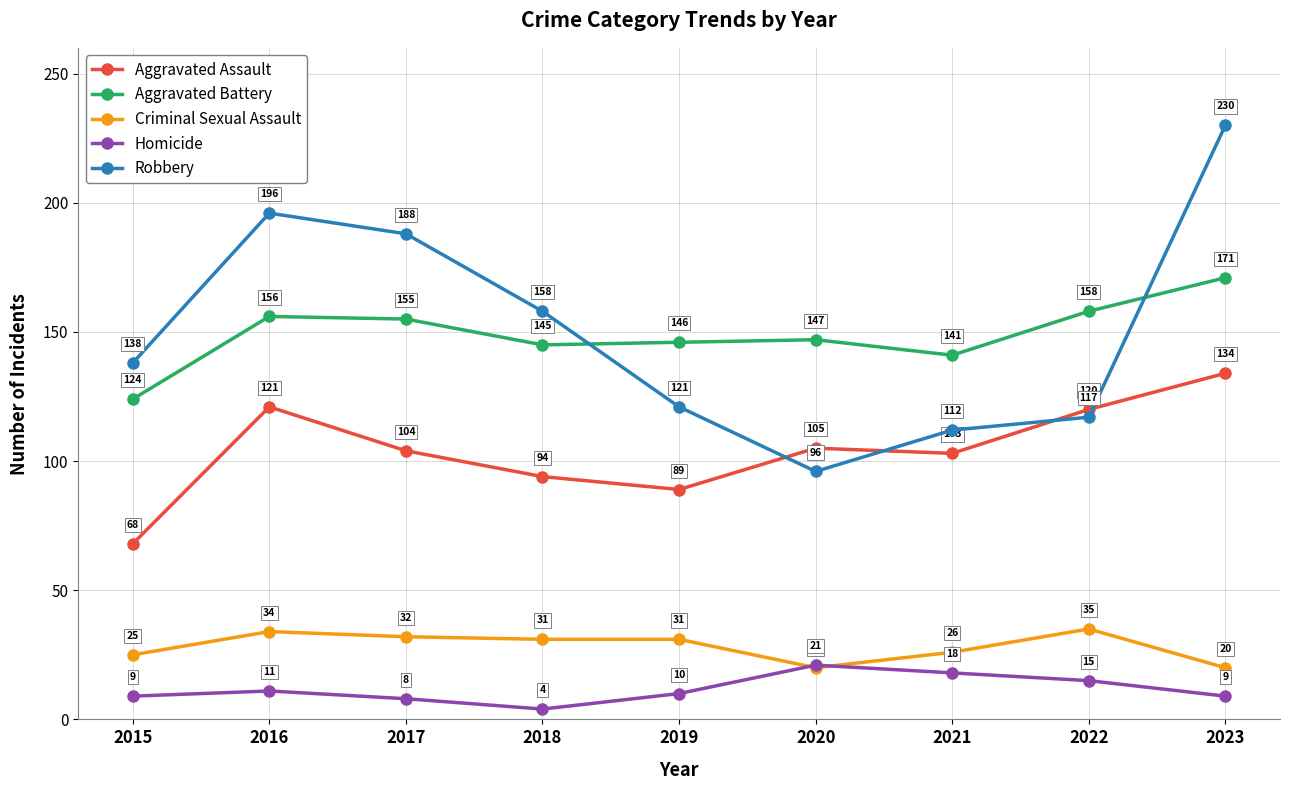

Rank the series by their maximum value, from highest to lowest.

Robbery, Aggravated Battery, Aggravated Assault, Criminal Sexual Assault, Homicide